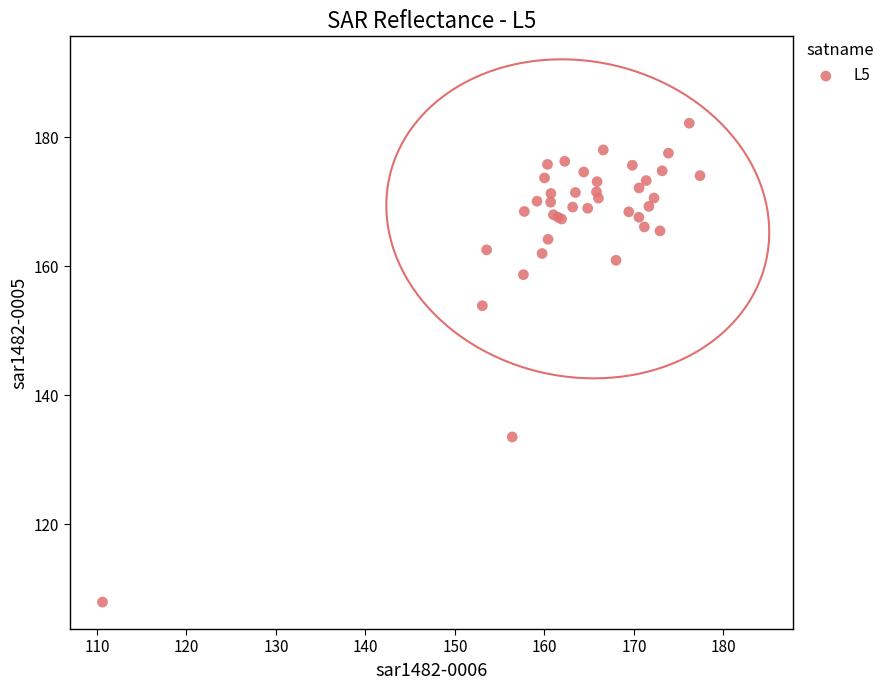

What Y value in the scatter plot is closest to 145?

153.9